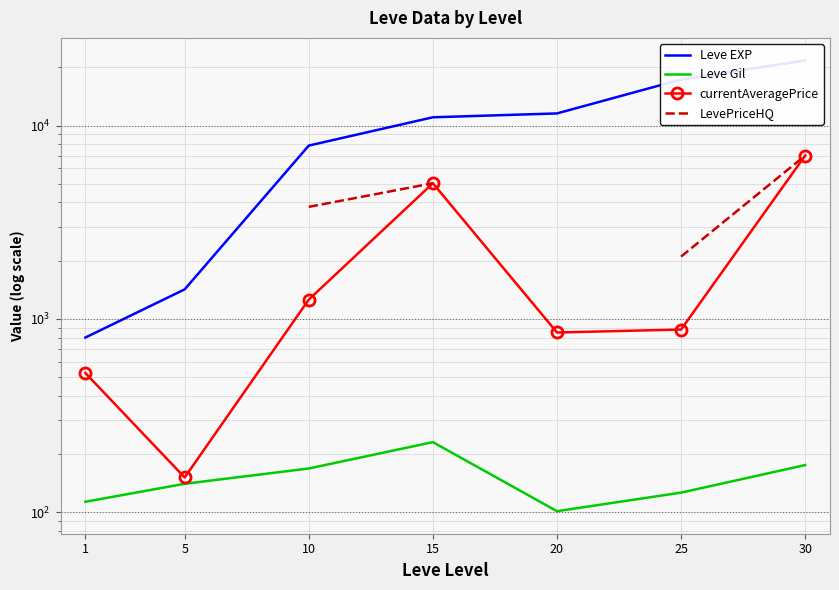

What are all the series names shown in the legend?

Leve EXP, Leve Gil, currentAveragePrice, LevePriceHQ